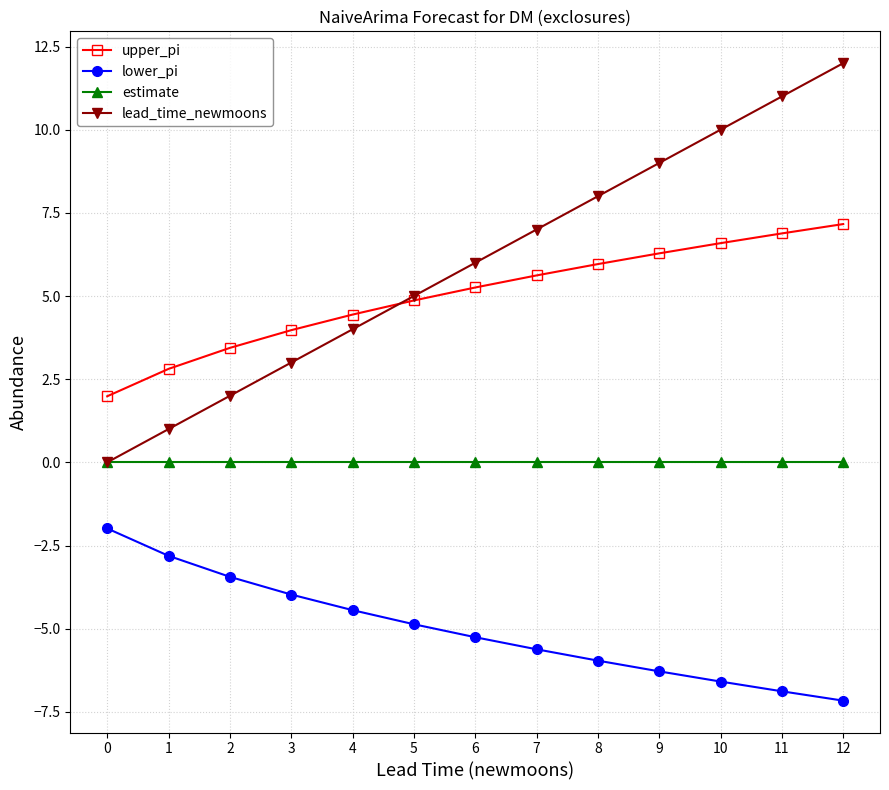

List the series in order of their peak value, highest first.

lead_time_newmoons, upper_pi, estimate, lower_pi